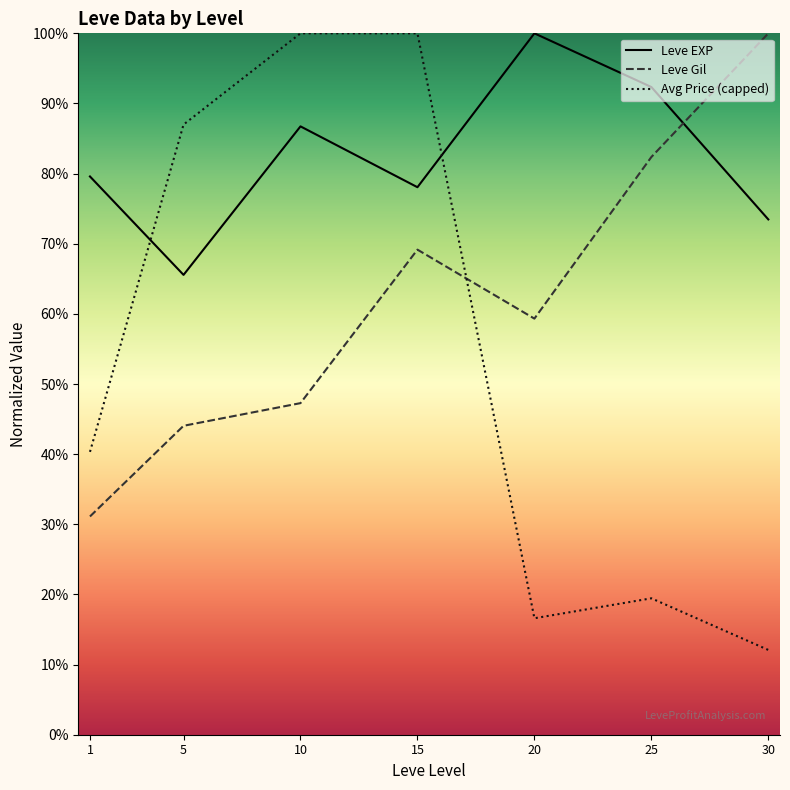

How many values in the Leve Gil series are below 59?

3